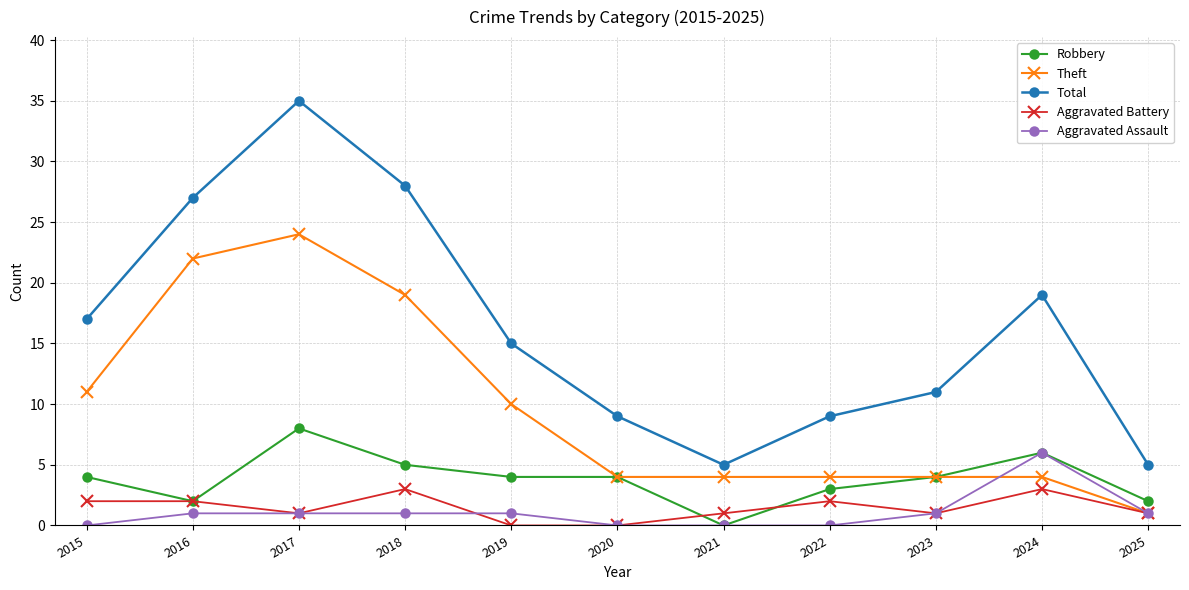

True or false: Total and Robbery cross at least once.

False